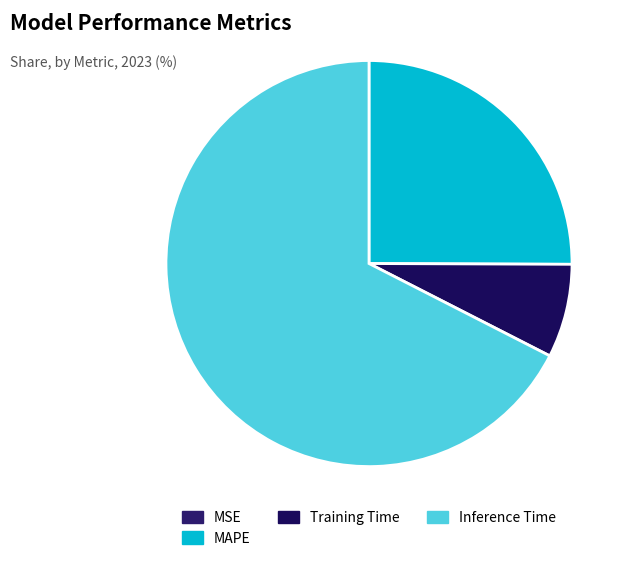

Which category has the biggest portion of the pie?

Inference Time